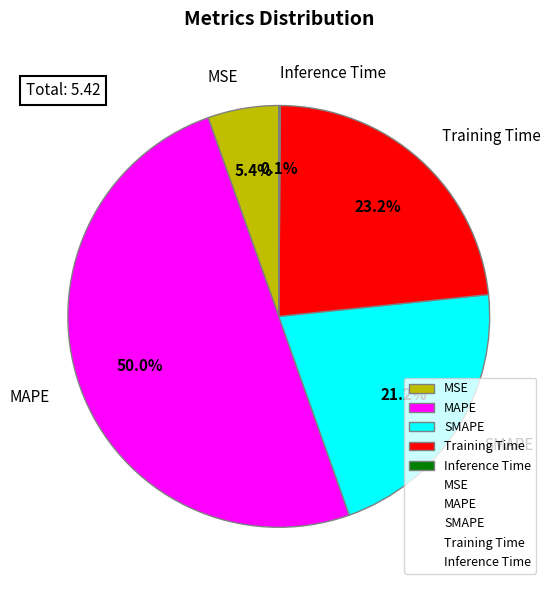

How much of the chart is everything except MSE?

94.6%